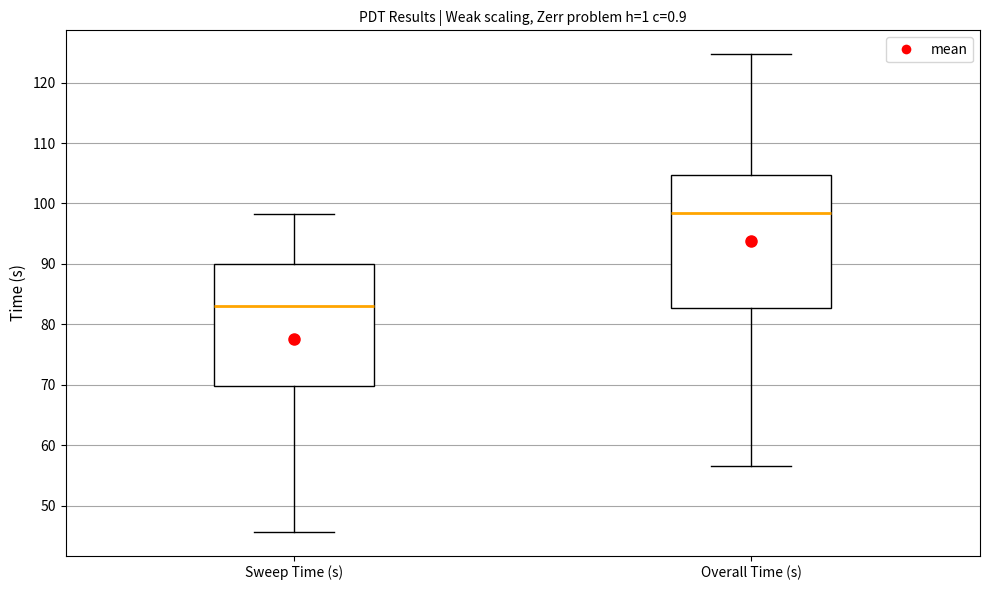

Reading left to right, transcribe this box plot: for each box, give where its median line is, the range the box spans, and where its two whiskers end, as read against the y-axis. The values are not printed on the chart, so give them approximately, as read against the axis.

Sweep Time (s): median 83, box 70 to 90, whiskers 46 to 98
Overall Time (s): median 98, box 83 to 105, whiskers 57 to 125